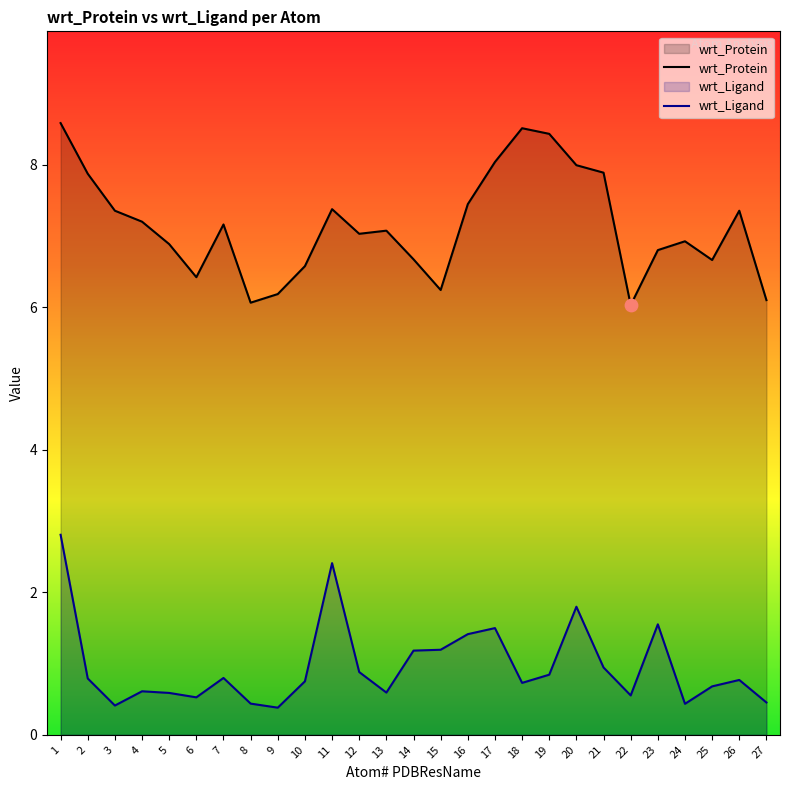

Which series contains the highest Y value?

wrt_Protein